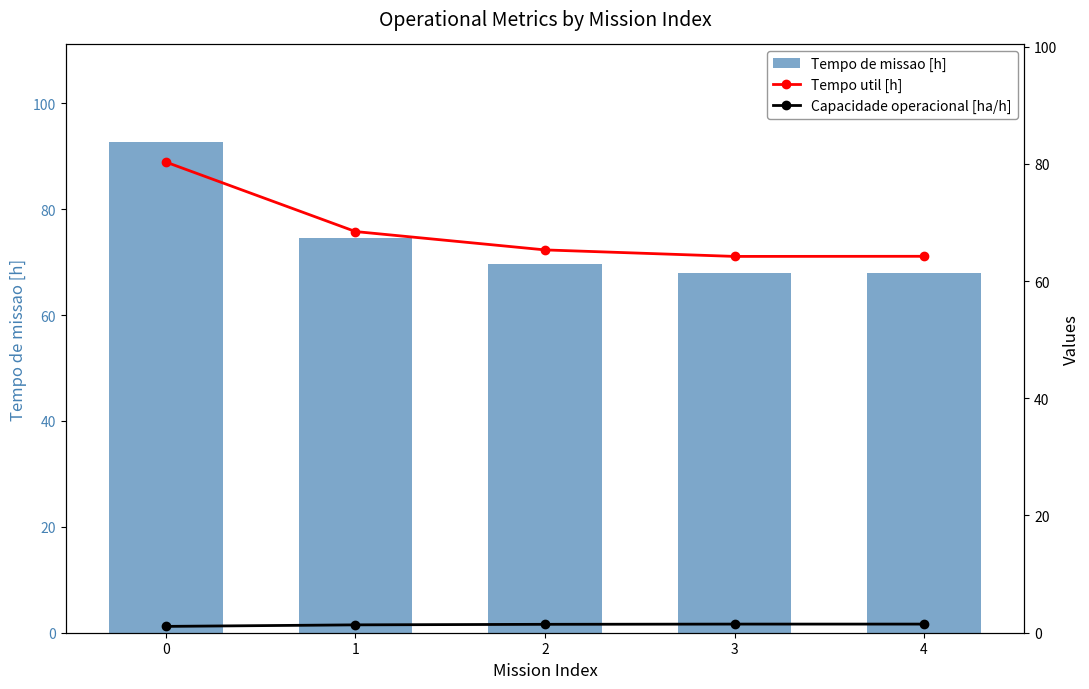

At 0, list the series in order from smallest to largest.

Capacidade operacional [ha/h], Tempo util [h], Tempo de missao [h]